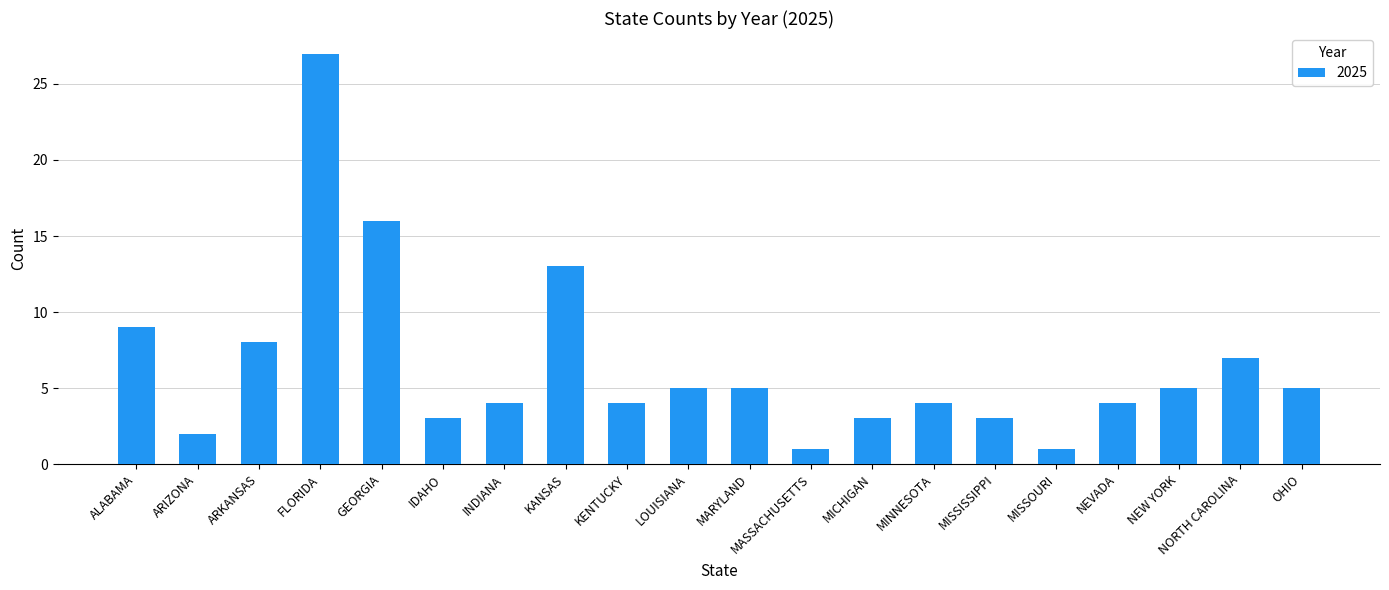

Does the chart contain any negative values?

No